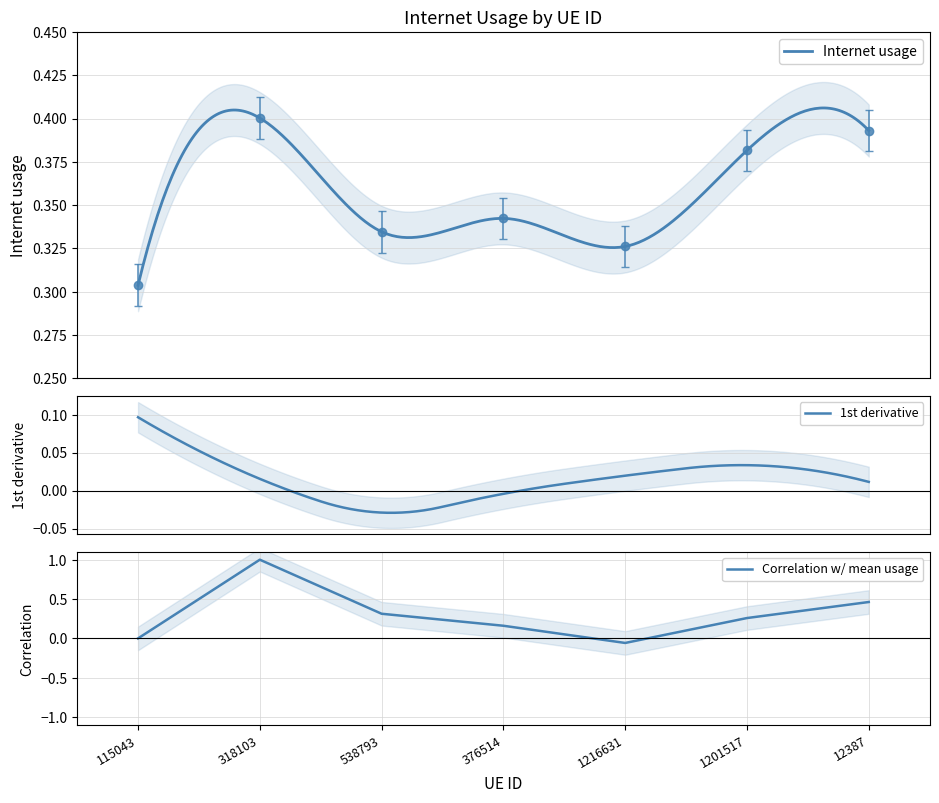

How many values are between 0 and 1?

7